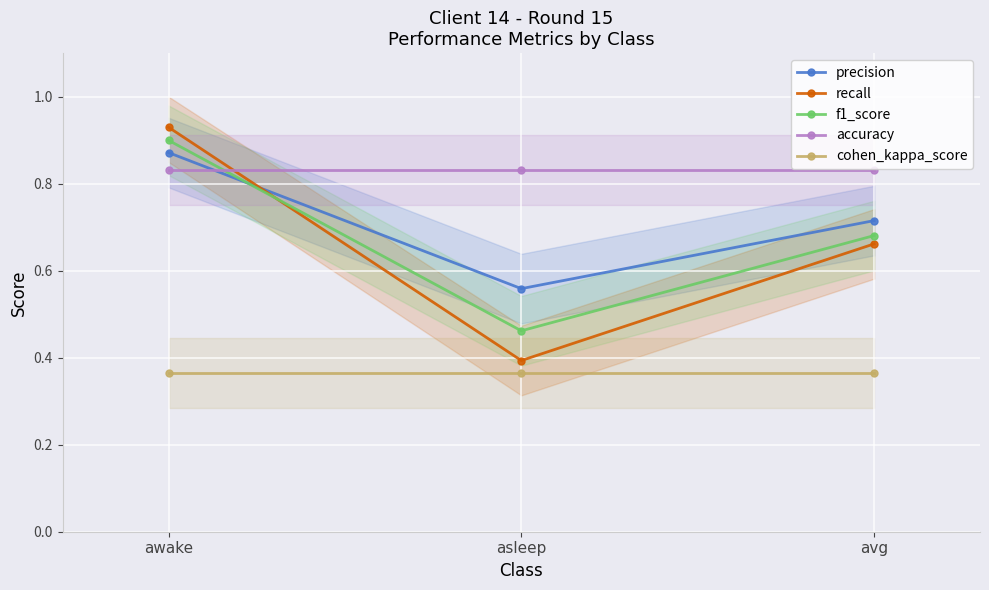

Is it true that cohen_kappa_score equals 0.4 at avg?

True